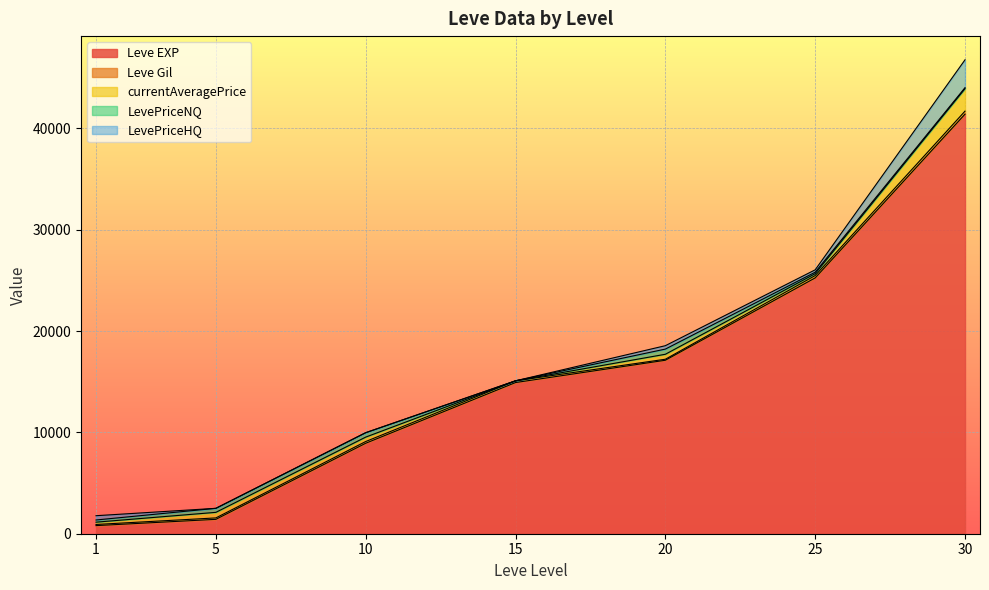

The LevePriceNQ series shows 511.0 at 20. True or false?

True